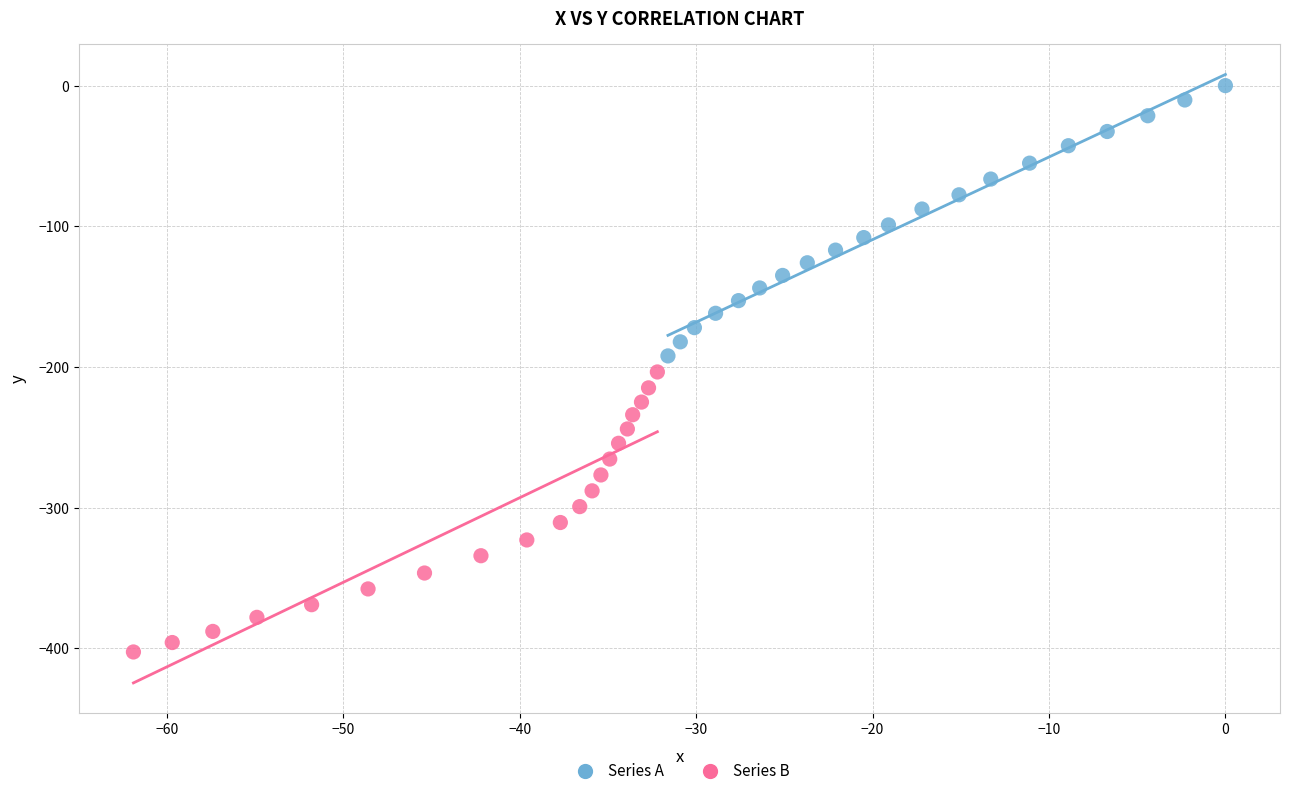

Which series has the largest Y range (max minus min)?

Series B